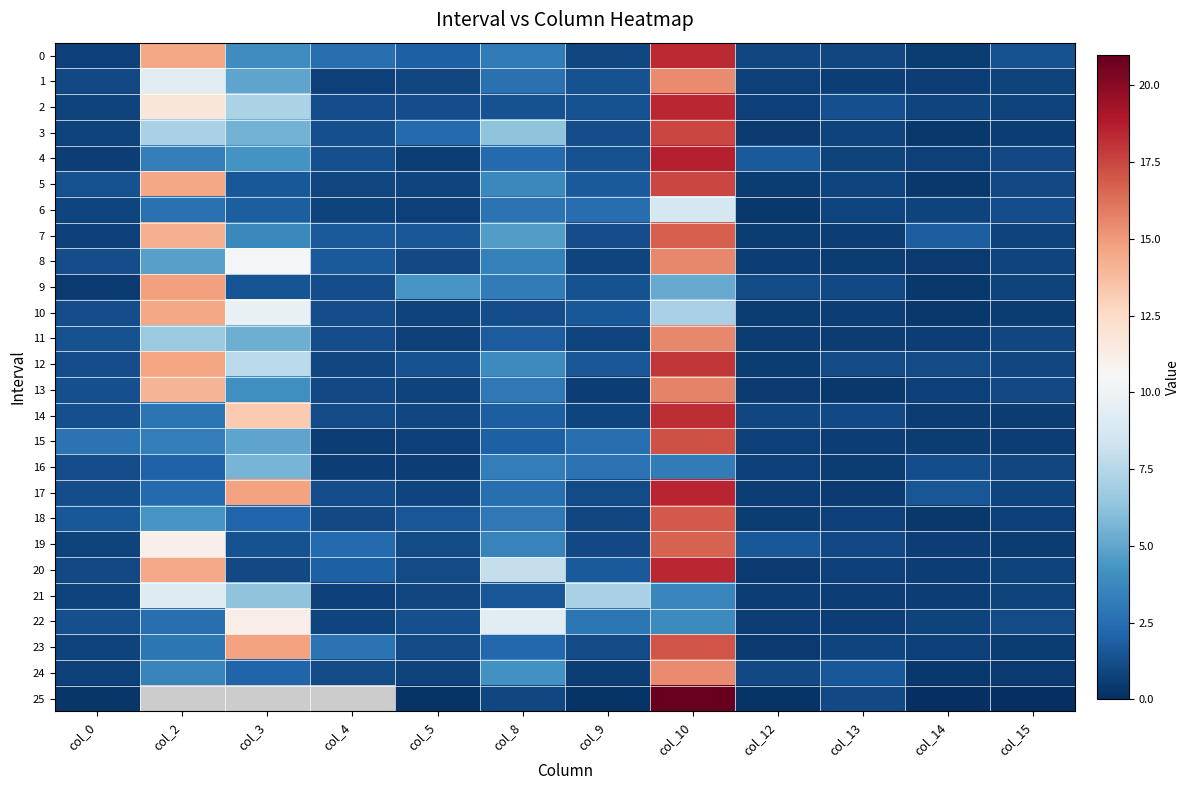

Count the number of data series in this chart.

26